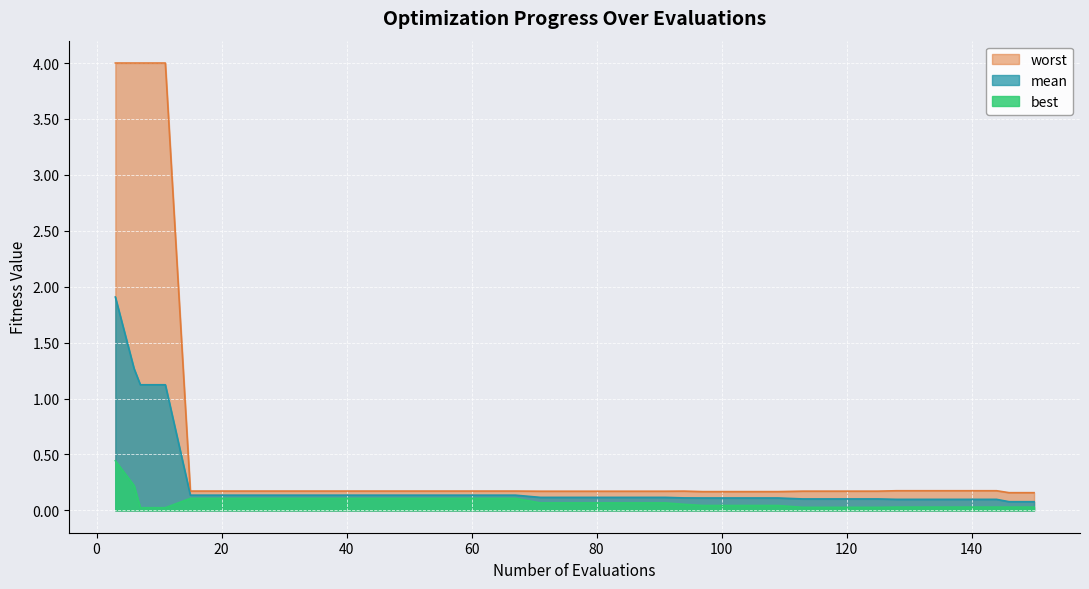

What is the value of the worst point at the 22nd from the left?

0.2